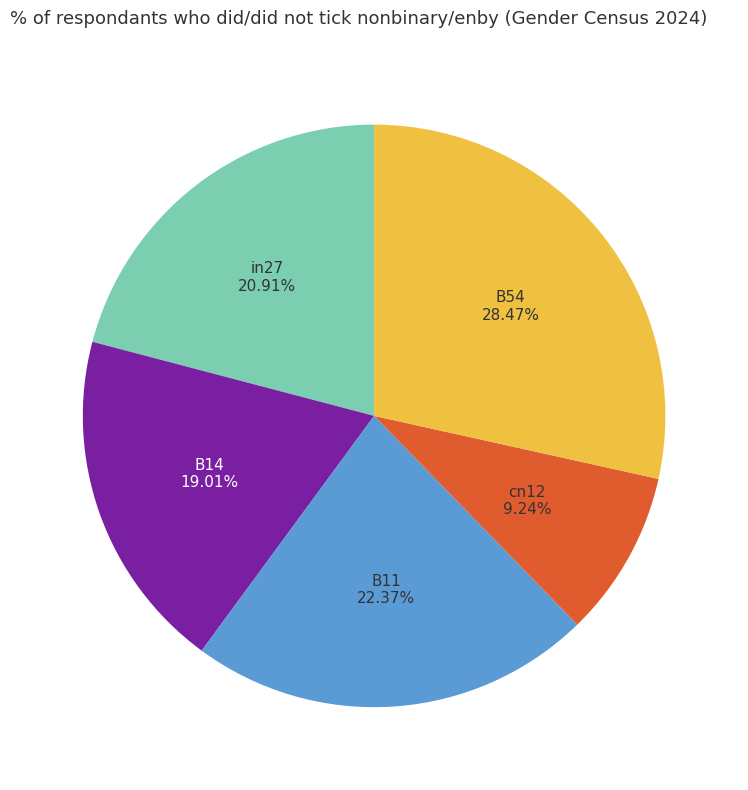

To the nearest percent, what percentage of the pie is B54?

28%